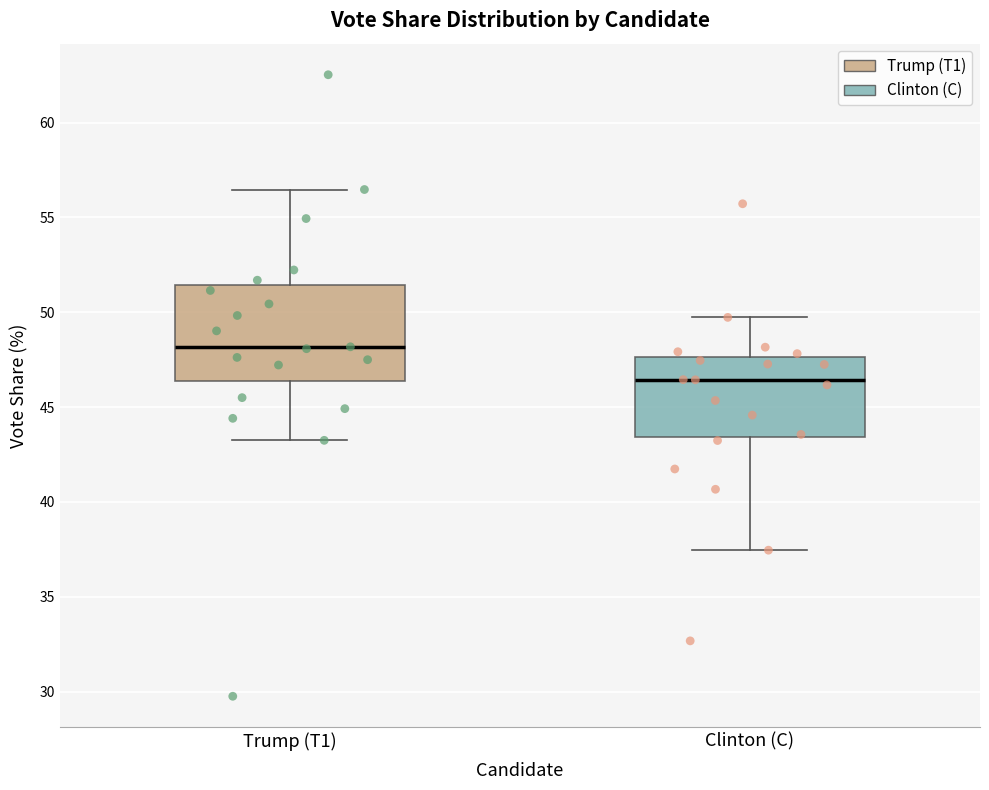

Comparing the boxes themselves (not the whiskers), which one is the tallest?

Trump (T1)